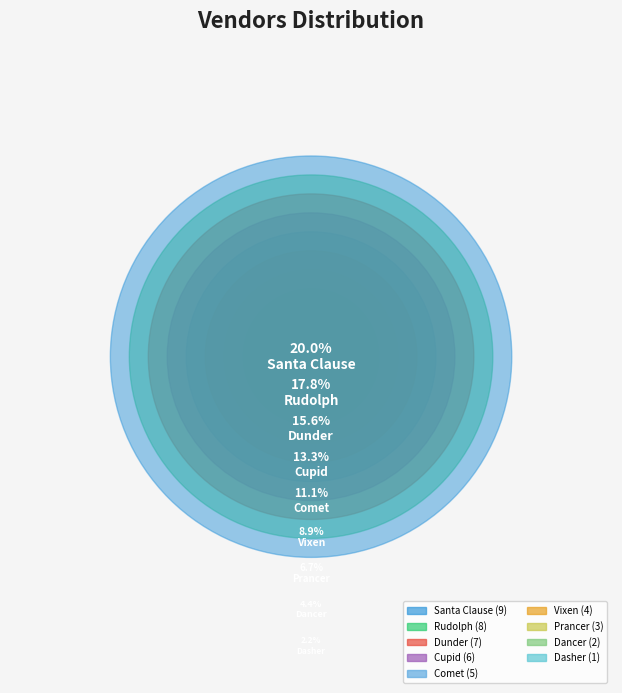

True or false: Cupid accounts for 6% of the total.

False